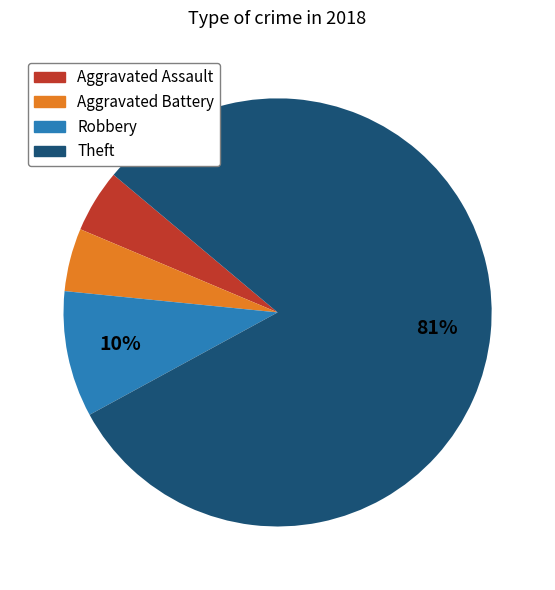

What percentage is the Aggravated Assault slice, to the nearest percent?

5%